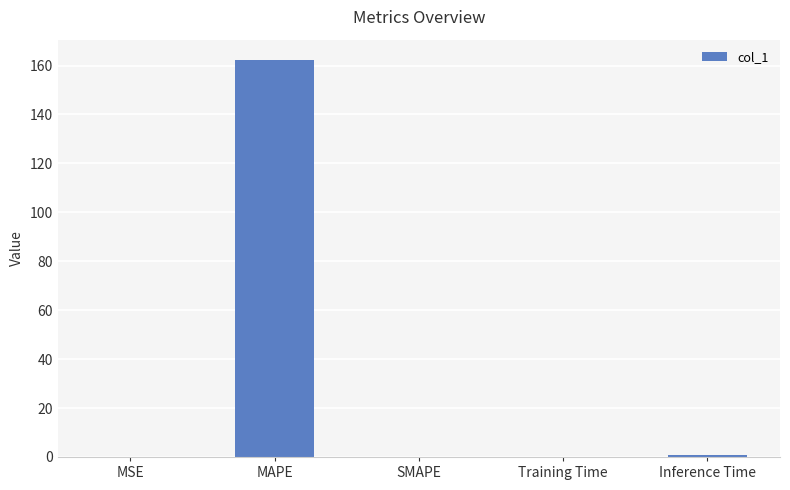

The value at MAPE is 162.4. True or false?

True